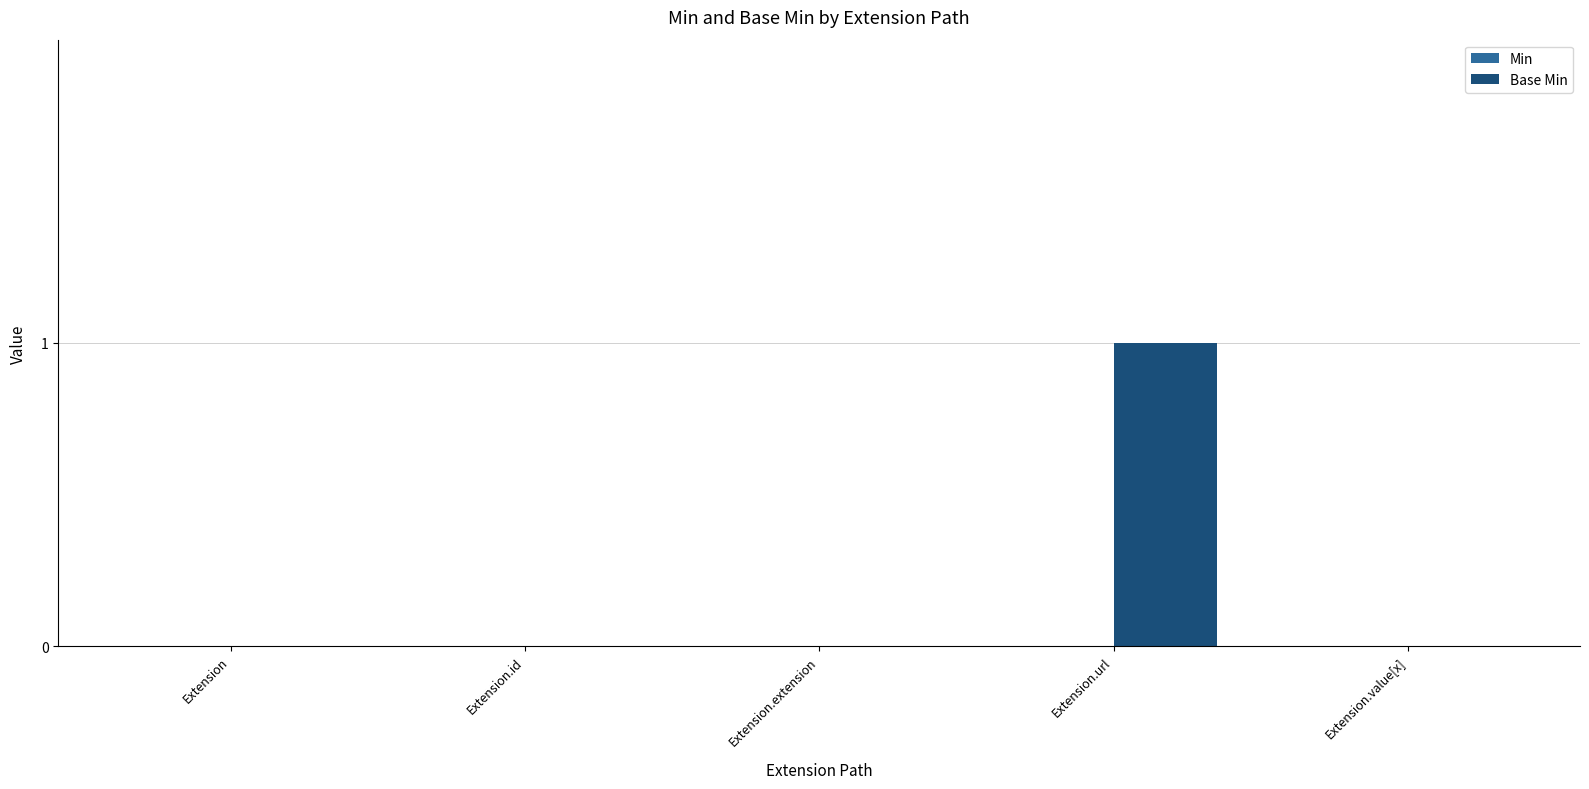

Are the bars horizontal?

No